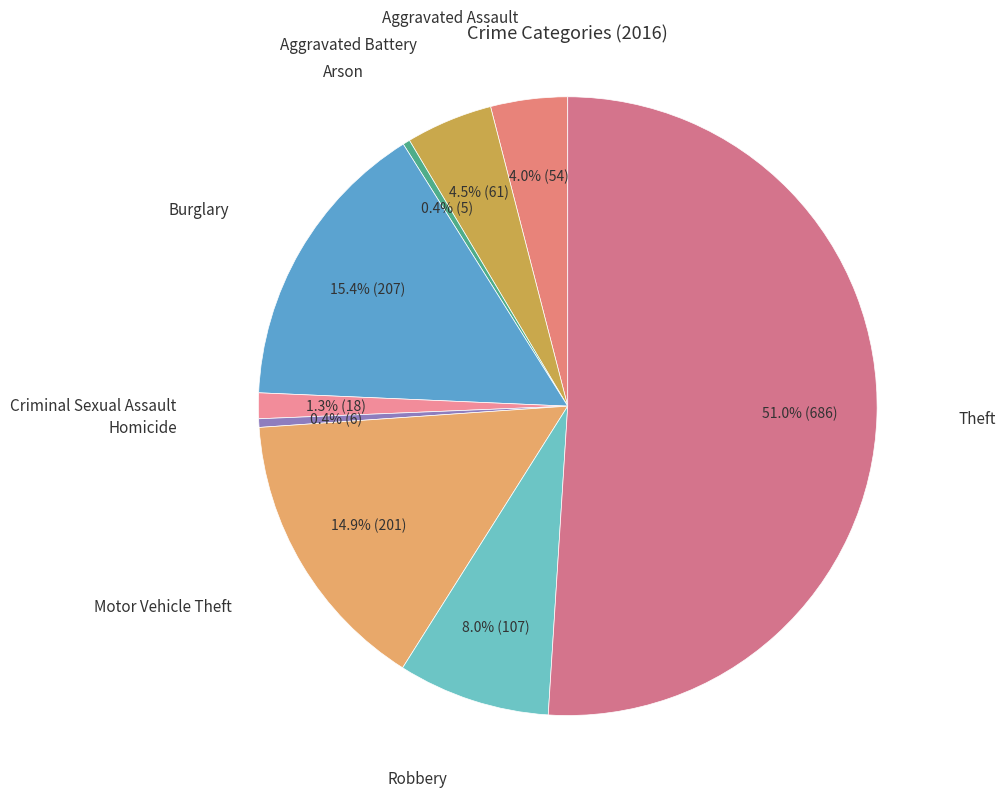

Is it true that Burglary is 15% of the pie?

True